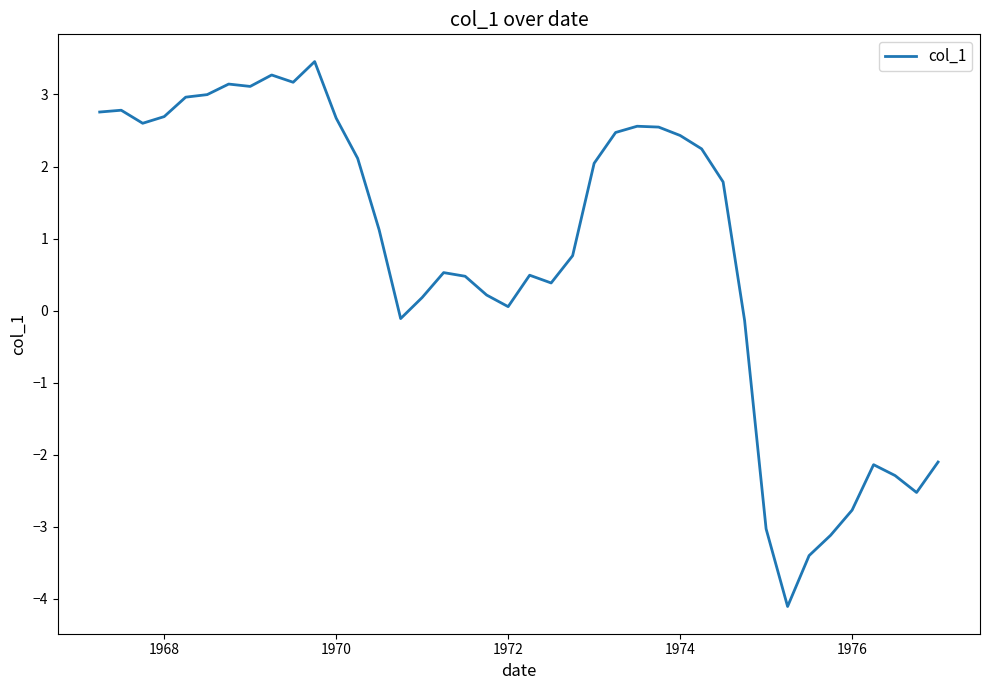

What is the minimum value shown in the chart?

-4.1